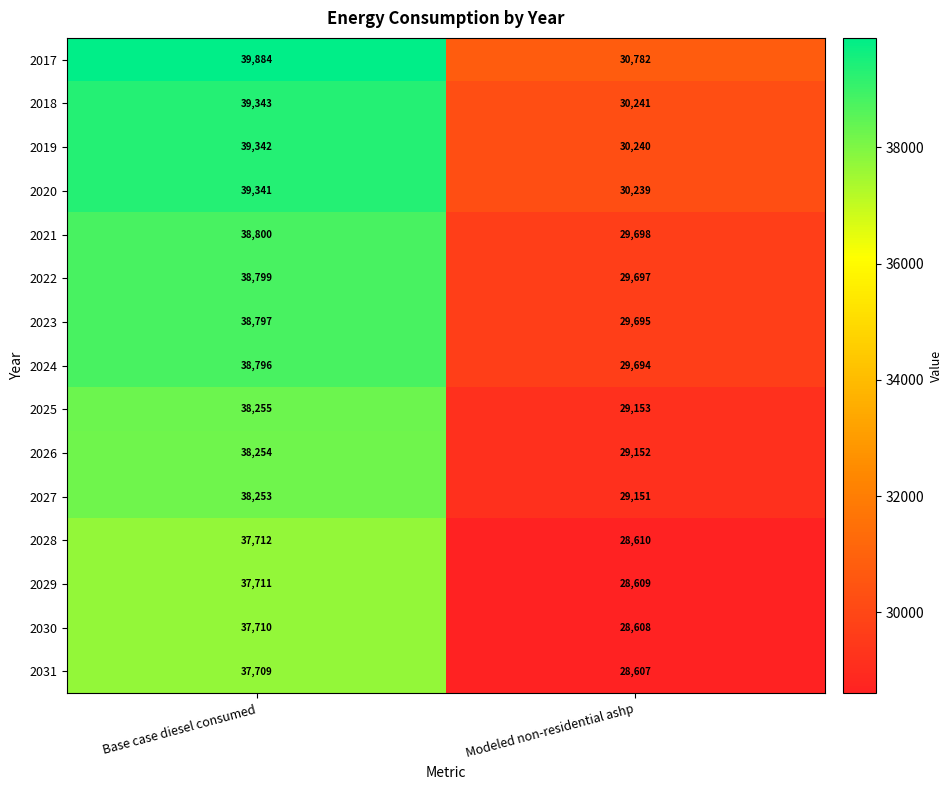

At how many categories does at least one series exceed 38933?

1